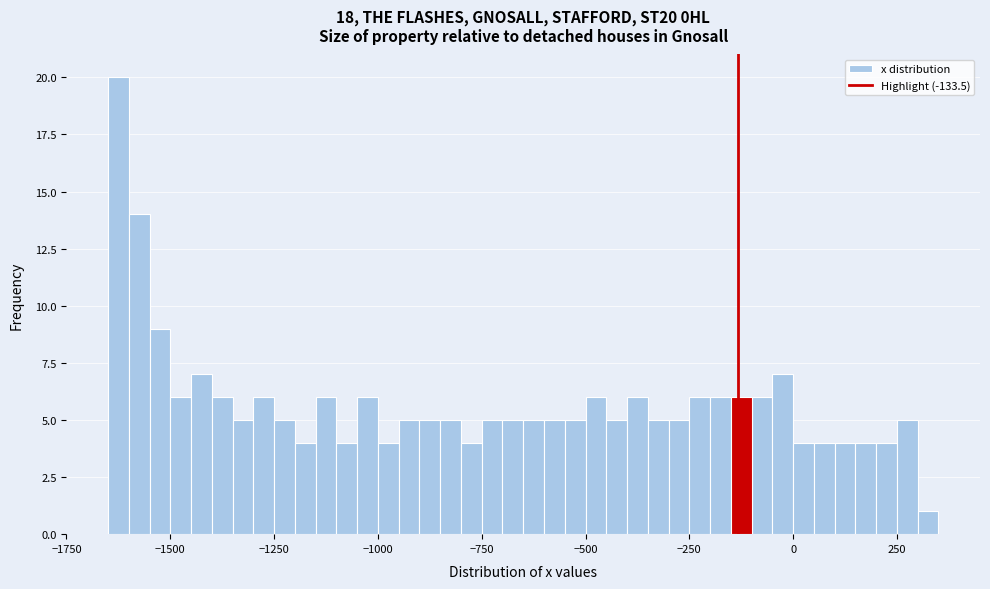

Read against the x-axis, roughly where is the centre of the tallest bar?

-1600